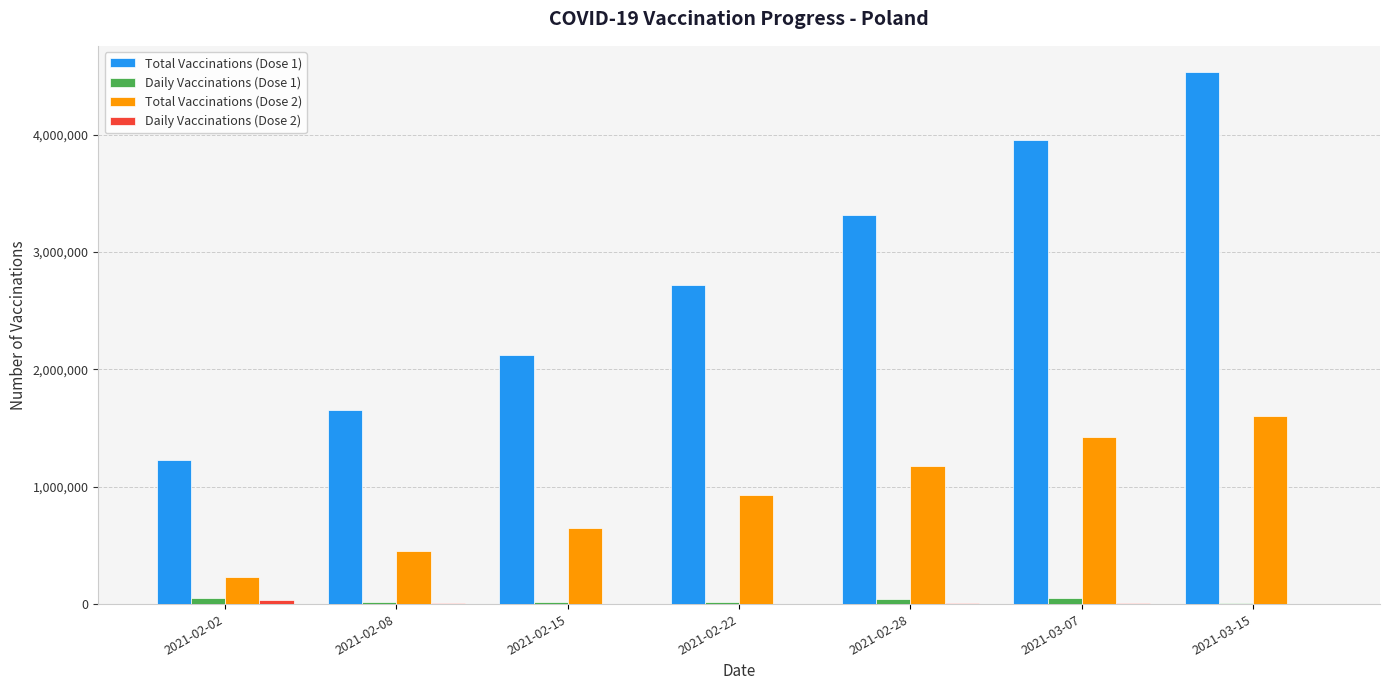

At which category is the sum across all series the highest?

2021-03-15